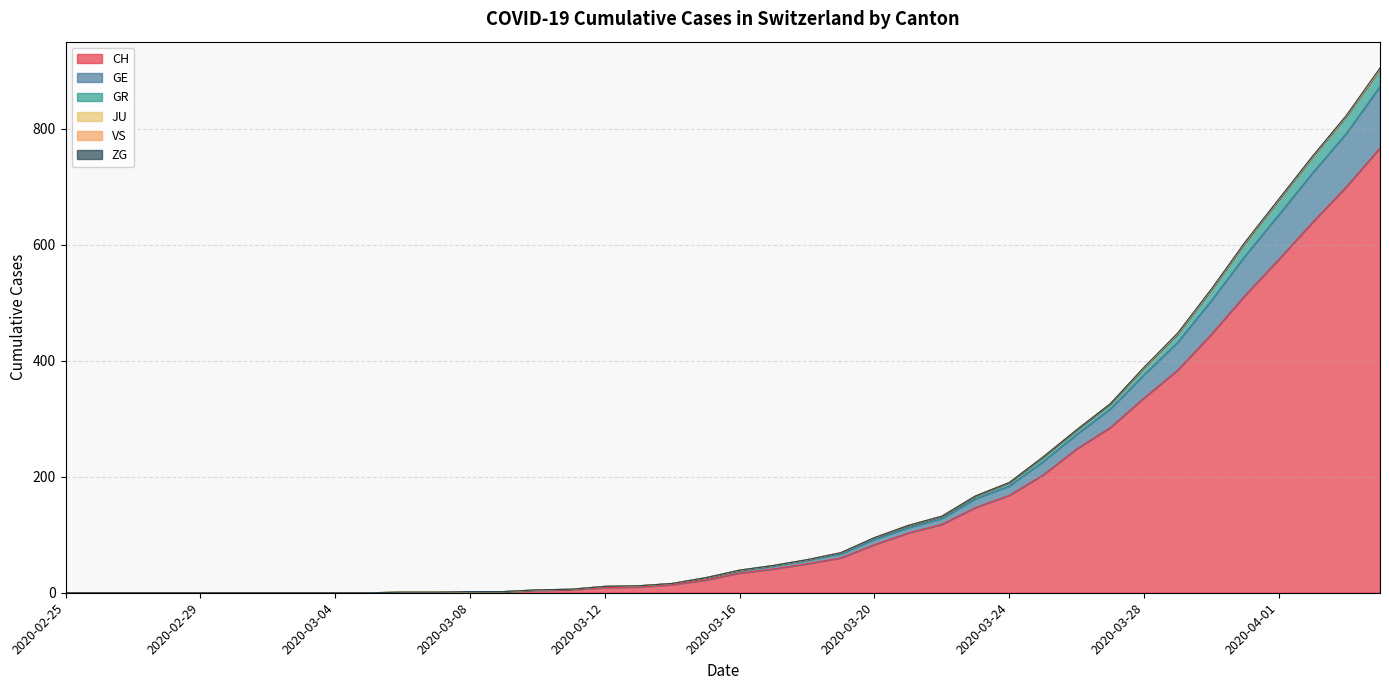

List the labels in order of GE value, largest first.

2020-04-04, 2020-04-03, 2020-04-02, 2020-04-01, 2020-03-31, 2020-03-30, 2020-03-29, 2020-03-28, 2020-03-27, 2020-03-26, 2020-03-25, 2020-03-24, 2020-03-23, 2020-03-22, 2020-03-21, 2020-03-20, 2020-03-19, 2020-03-18, 2020-03-17, 2020-03-16, 2020-03-15, 2020-03-14, 2020-03-13, 2020-03-12, 2020-03-11, 2020-03-10, 2020-03-08, 2020-03-09, 2020-03-06, 2020-03-07, 2020-02-25, 2020-02-26, 2020-02-27, 2020-02-28, 2020-02-29, 2020-03-01, 2020-03-02, 2020-03-03, 2020-03-04, 2020-03-05